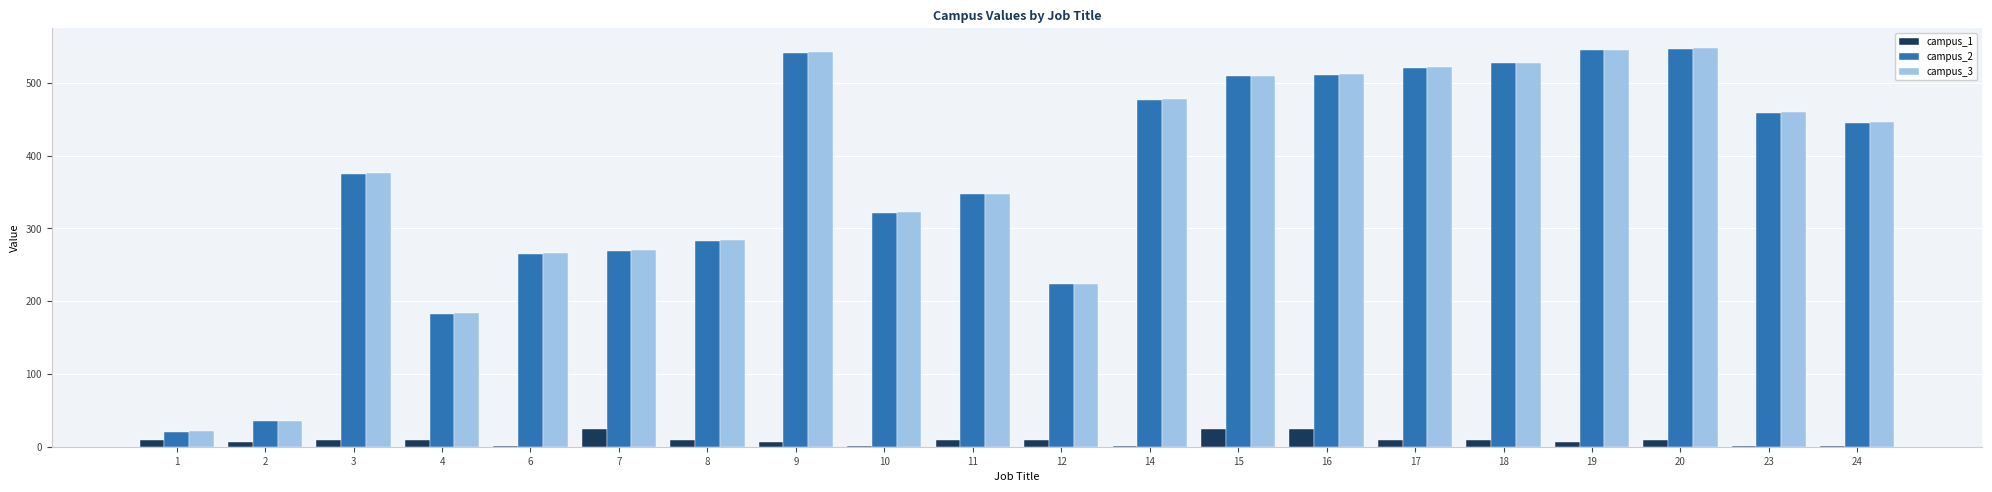

Is the value of campus_2 at 3 greater than the value of campus_1 at 8?

Yes